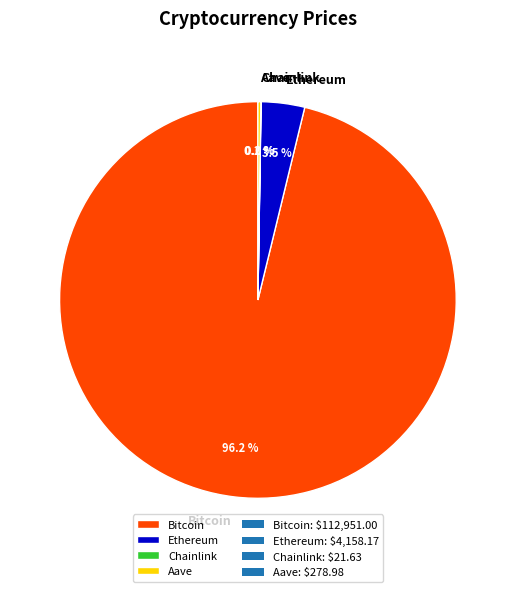

Does any single category account for the majority?

Yes